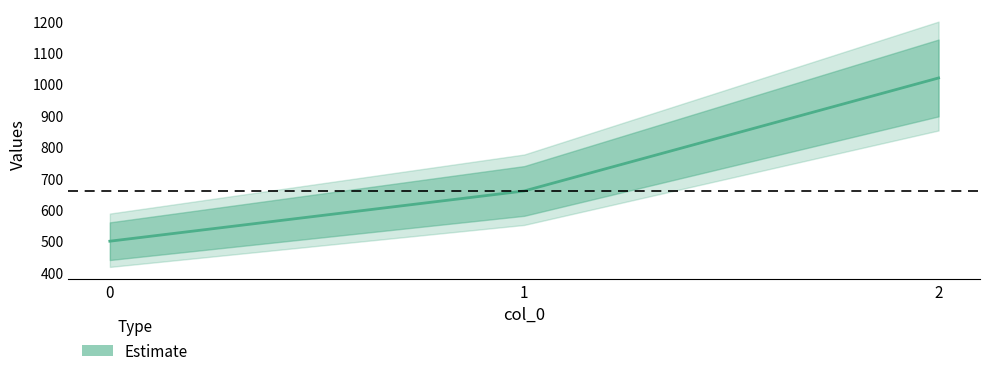

Rank the categories by value from highest to lowest.

2, 1, 0